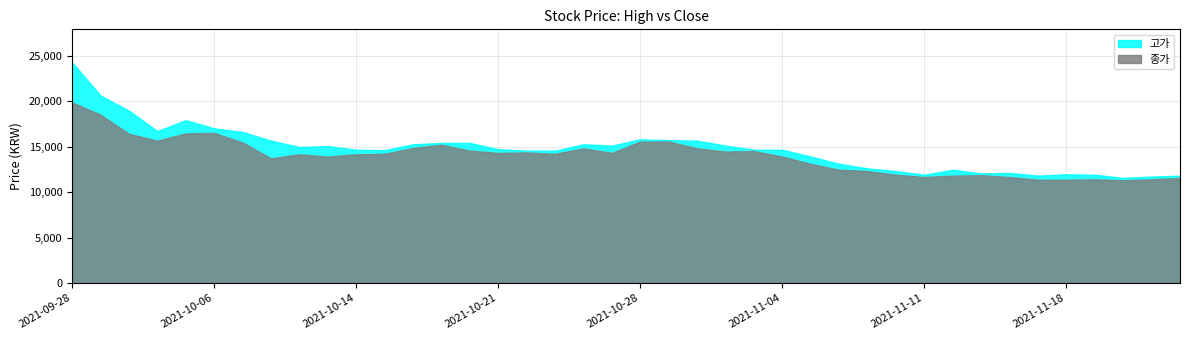

True or false: 고가 has a value of 11950 at 2021-11-18.

True